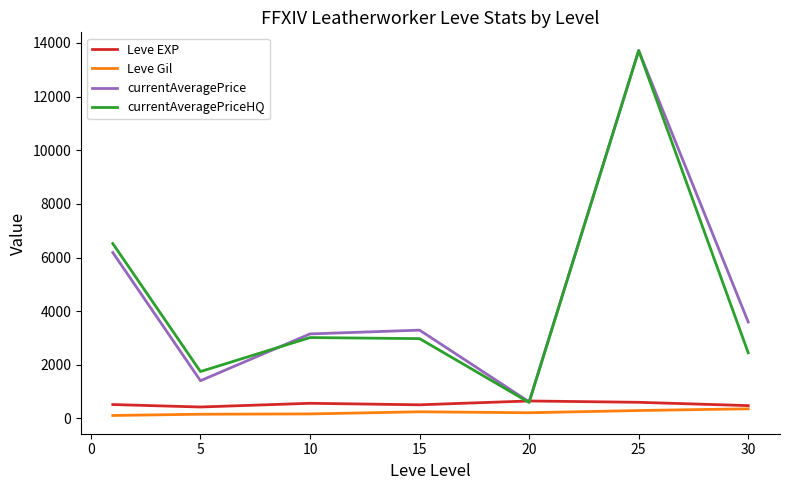

What is the maximum value shown in the chart?

13716.7